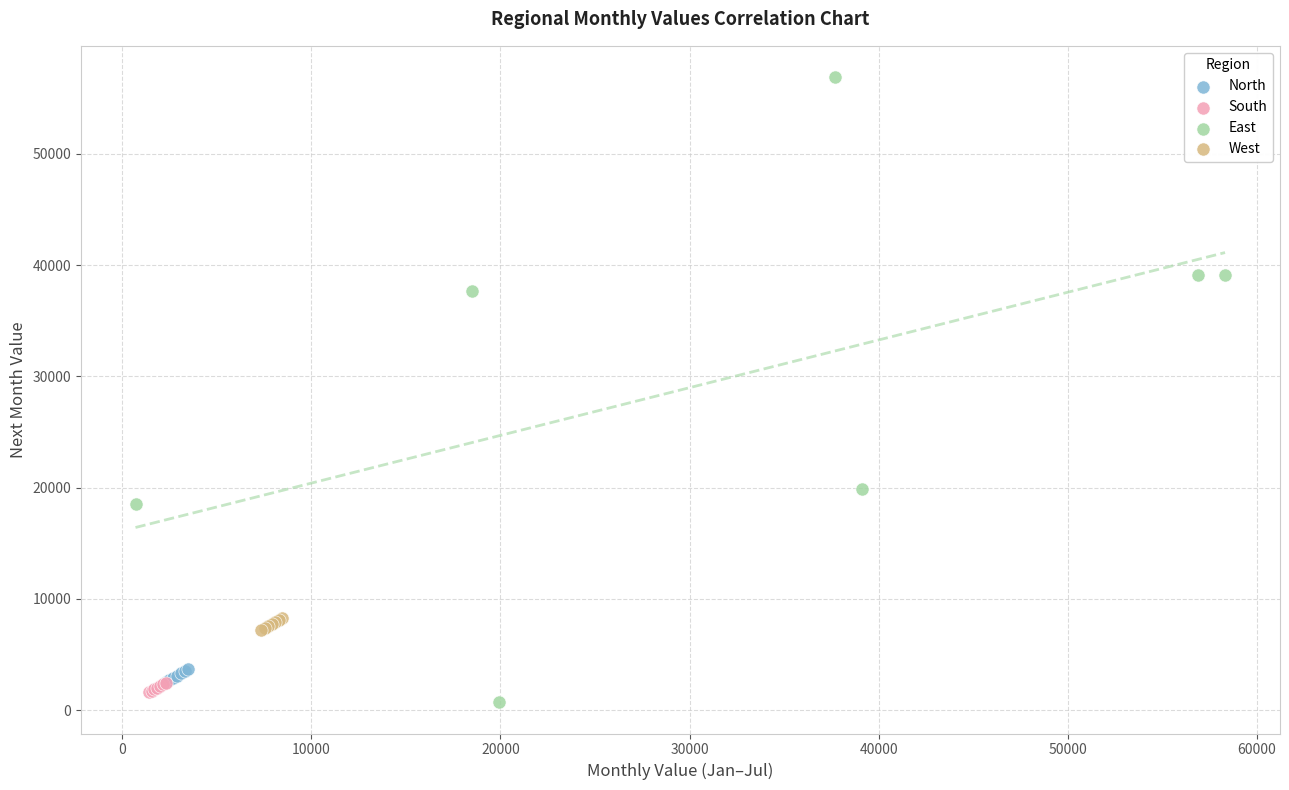

Which series contains the highest Y value?

East